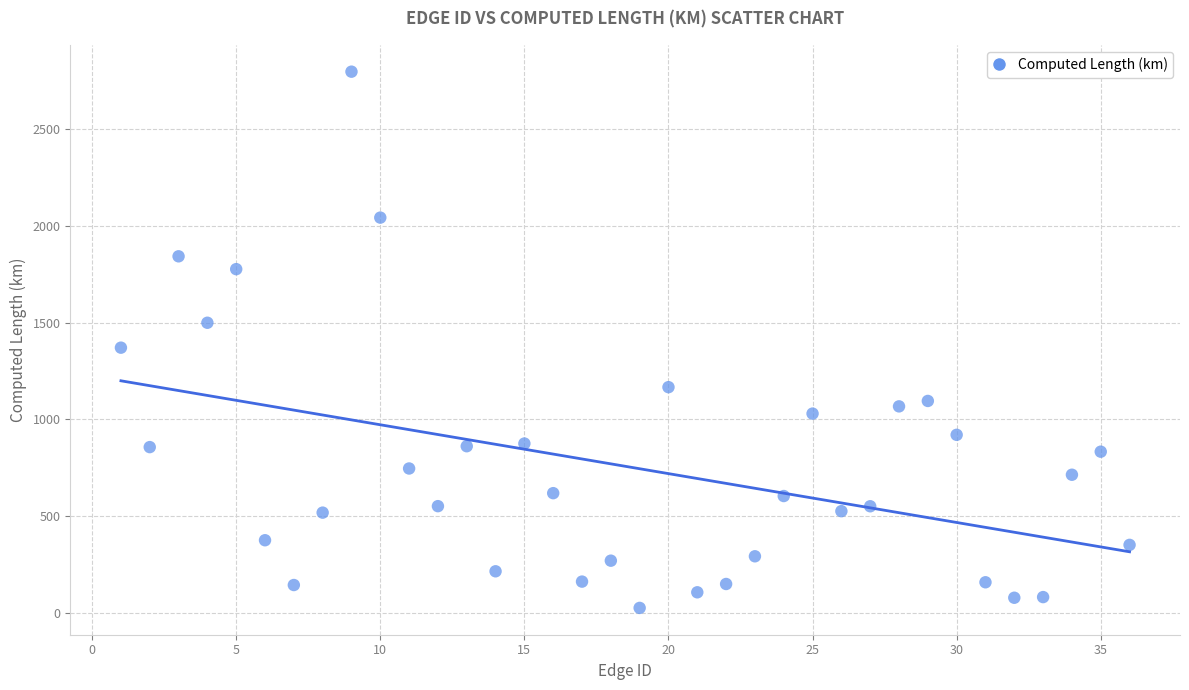

What is the range of Y values (max minus min)?

2774.1